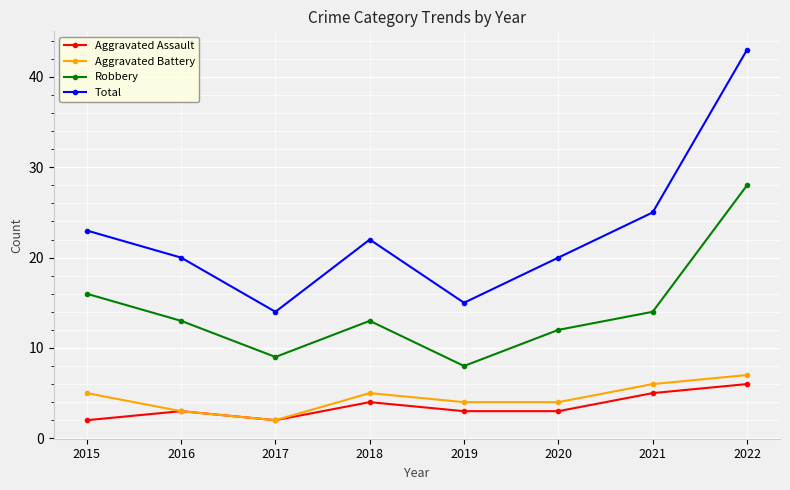

Which category has the highest value across all series?

2022